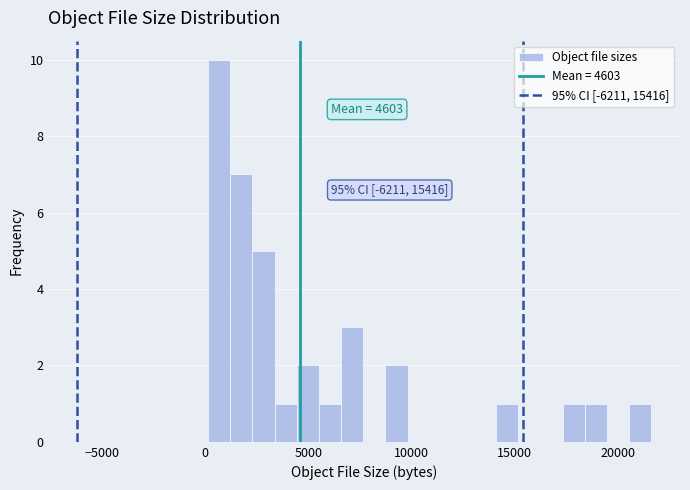

Read against the x-axis, roughly where is the centre of the tallest bar?

500